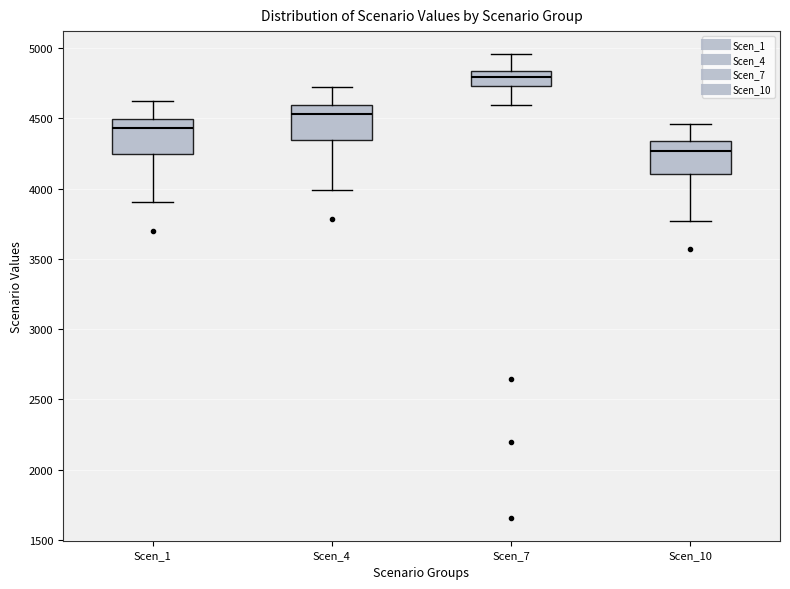

Where is the upper edge of the box for Scen_10 on the y-axis? The values are not printed on the chart, so give them approximately, as read against the axis.

4350